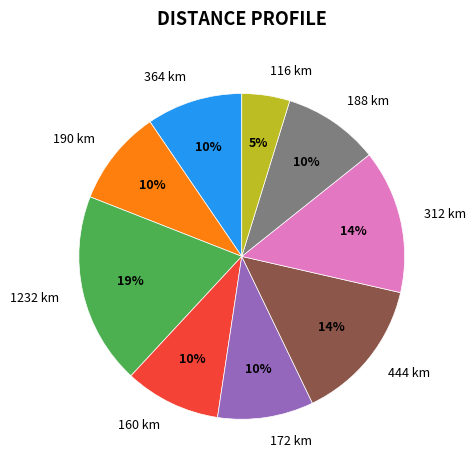

Does 172 km represent more than half of the total?

No